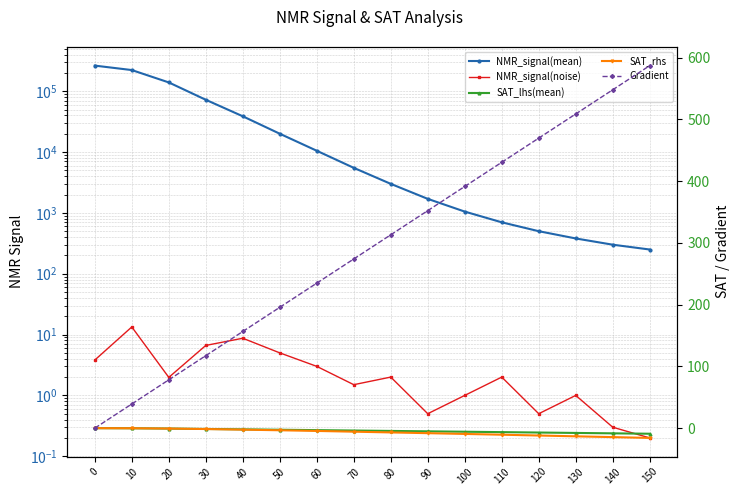

Reading left to right, list all the values displayed in this chart.

NMR_signal(mean): 0=263456.6	10=222636.3	20=139430.6	30=72317.6	40=38708.6	50=20000.0	60=10500.0	70=5500.0	80=3000.0	90=1700.0	100=1050.0	110=700.0	120=500.0	130=380.0	140=300.0	150=250.0
NMR_signal(noise): 0=3.8	10=13.3	20=2.0	30=6.6	40=8.7	50=5.0	60=3.0	70=1.5	80=2.0	90=0.5	100=1.0	110=2.0	120=0.5	130=1.0	140=0.3	150=0.2
SAT_lhs(mean): 0=0.0	10=-0.2	20=-0.6	30=-1.3	40=-1.9	50=-2.5	60=-3.2	70=-3.8	80=-4.5	90=-5.1	100=-5.8	110=-6.4	120=-7.1	130=-7.7	140=-8.4	150=-9.0
SAT_rhs: 0=0.0	10=-0.2	20=-0.6	30=-1.4	40=-2.4	50=-3.4	60=-4.5	70=-5.7	80=-6.9	90=-8.1	100=-9.3	110=-10.6	120=-11.9	130=-13.2	140=-14.5	150=-15.8
Gradient: 0=0.0	10=39.1	20=78.3	30=117.4	40=156.6	50=195.7	60=234.8	70=274.0	80=313.1	90=352.3	100=391.4	110=430.5	120=469.7	130=508.8	140=547.9	150=587.1